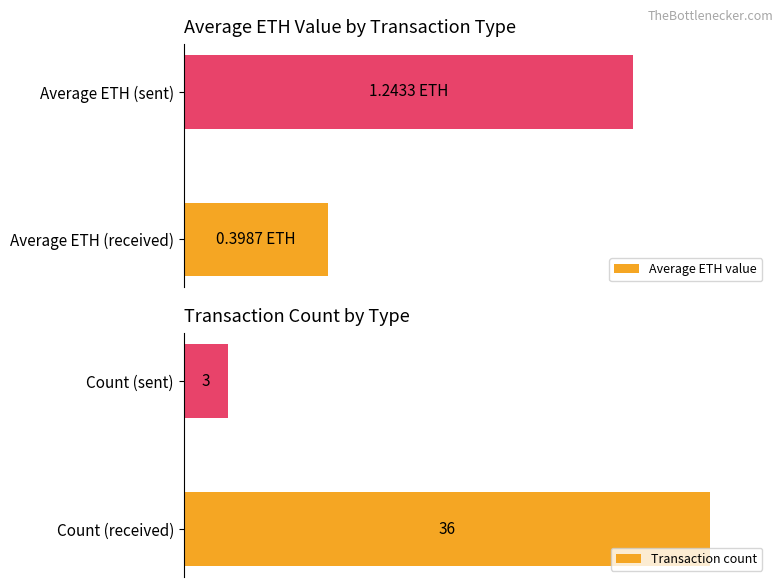

Which category has the highest value in the Transaction count series?

Count (received)